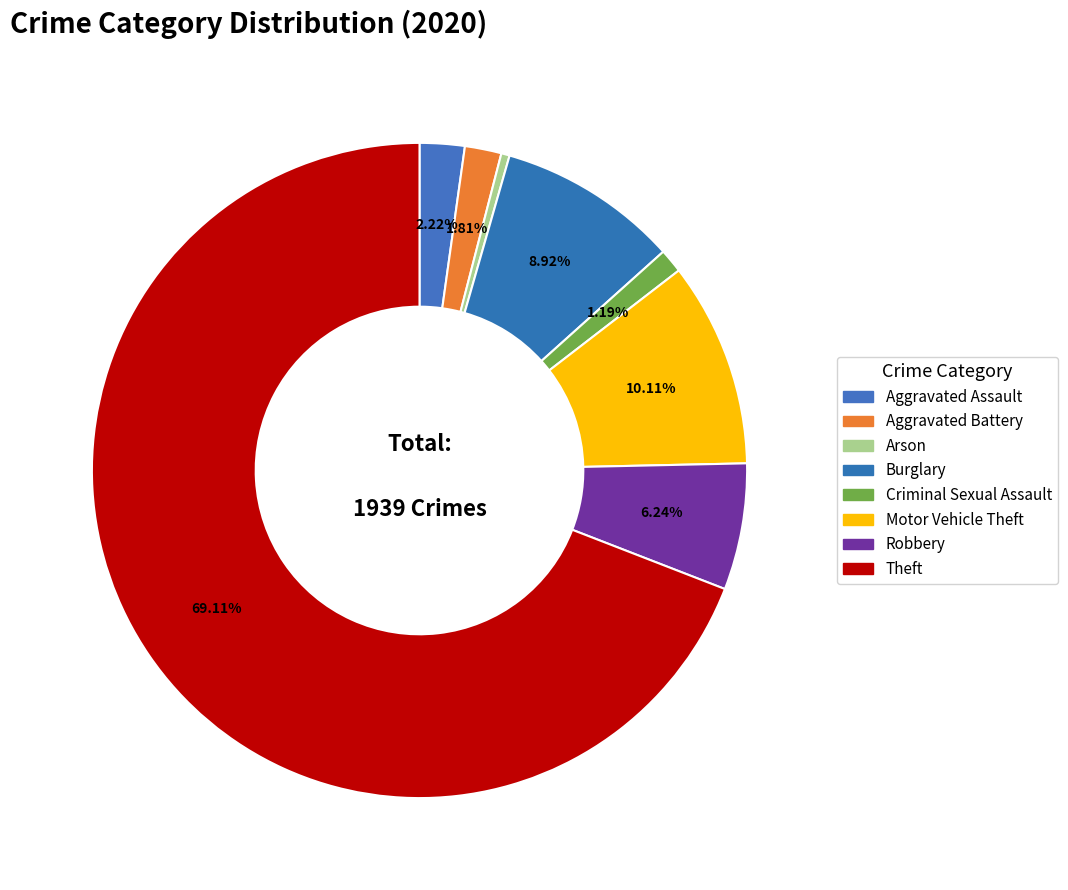

Which category has the smallest portion of the pie?

Arson